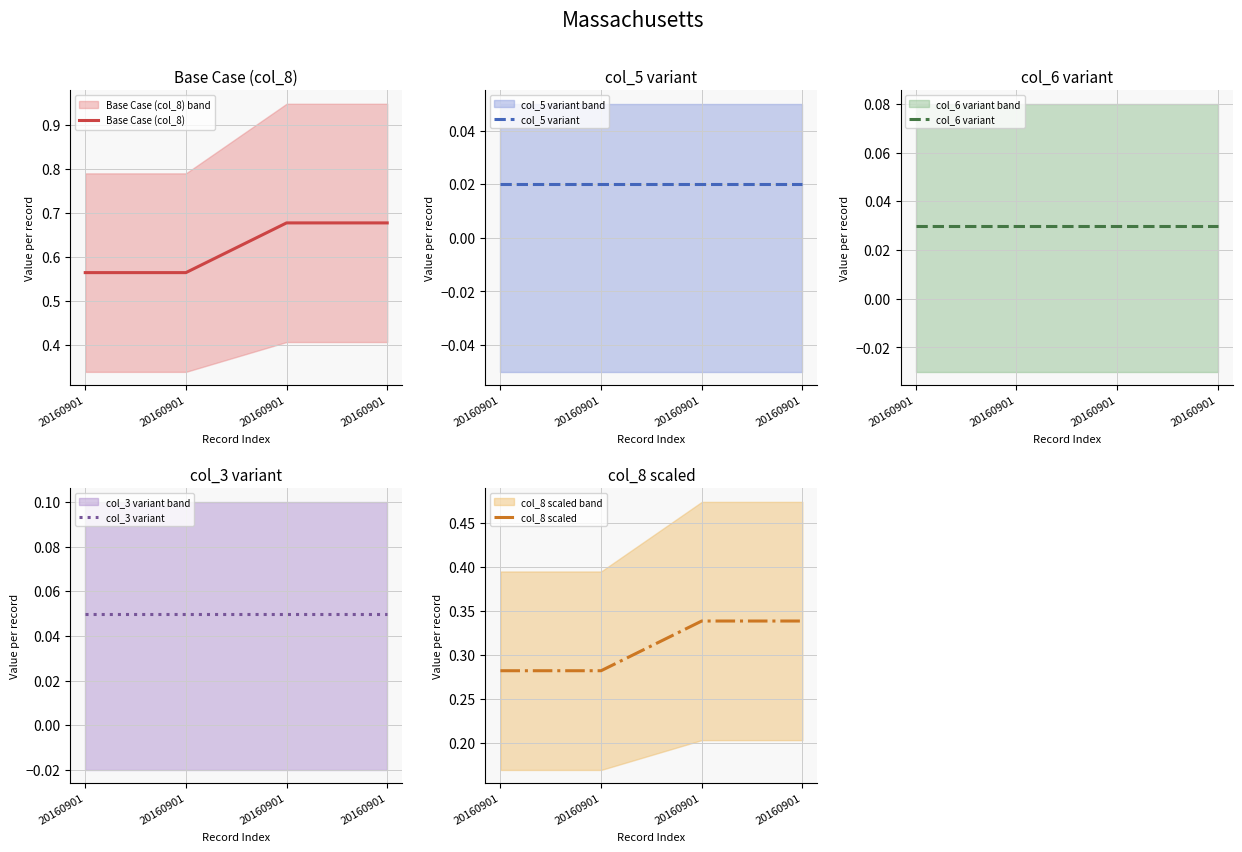

Which category has the lowest value in the col_5 variant series?

20160901